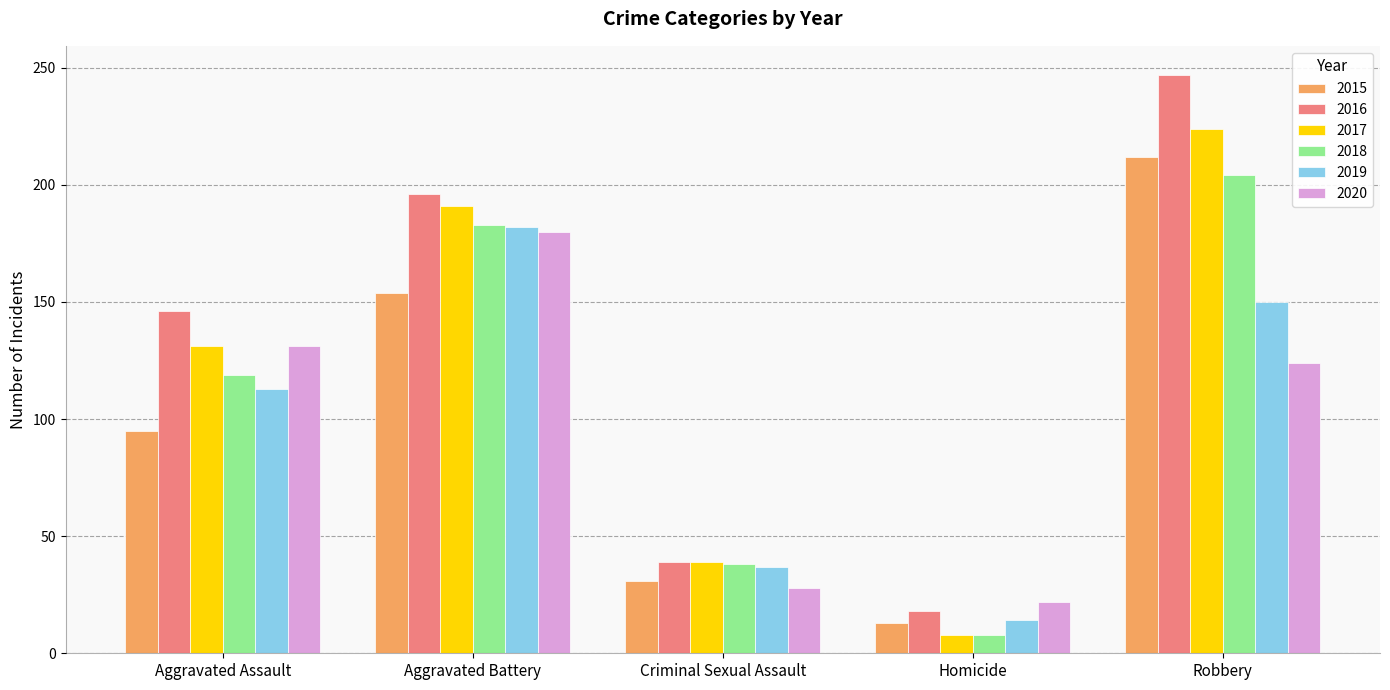

Count the number of categories in the chart.

5